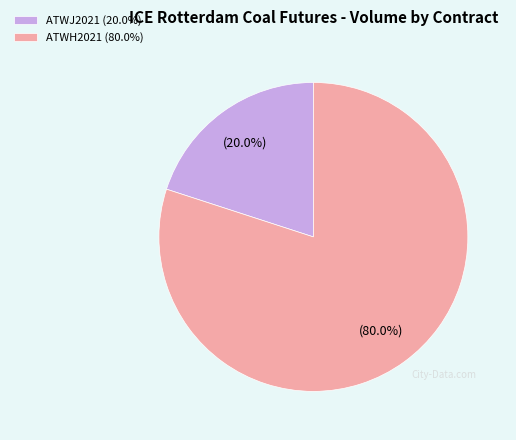

Rank the categories by value from lowest to highest.

ATWJ2021 (20.0%), ATWH2021 (80.0%)